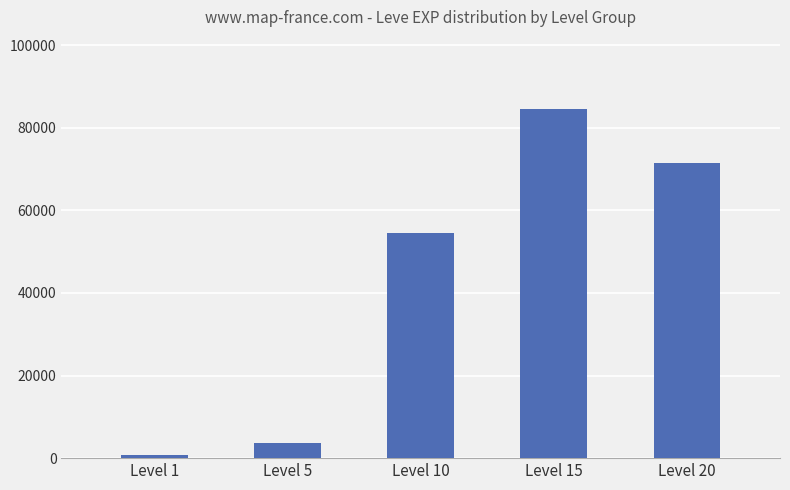

What is the difference between the maximum and minimum values?

83660